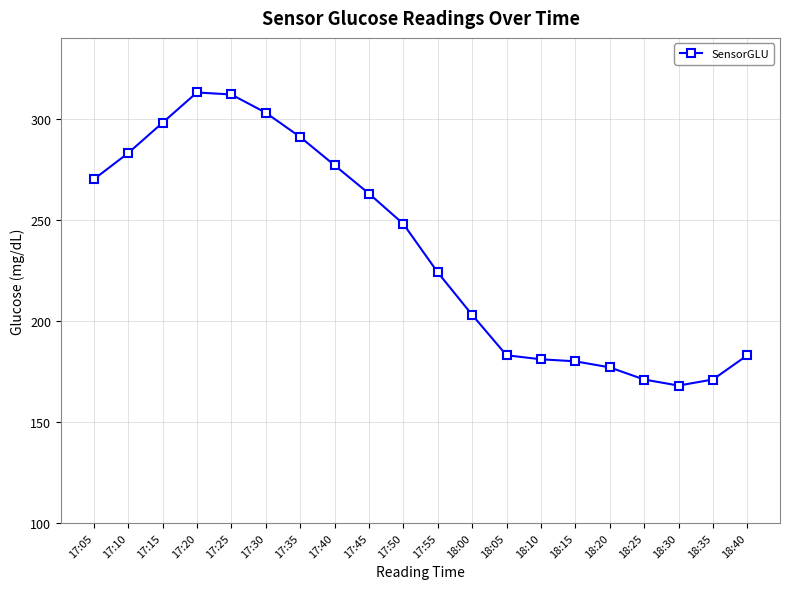

Reading left to right, transcribe all the data shown in this chart.

270	283	298	313	312	303	291	277	263	248	224	203	183	181	180	177	171	168	171	183